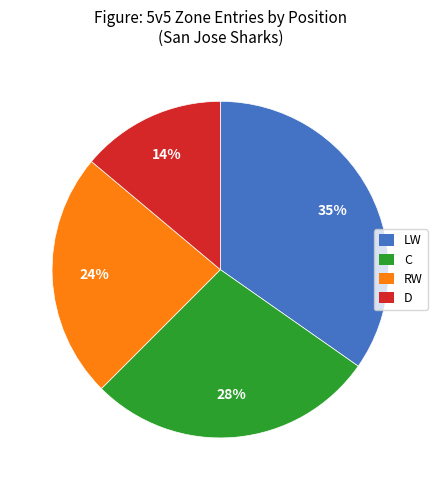

The C slice represents 28% of the pie. True or false?

True